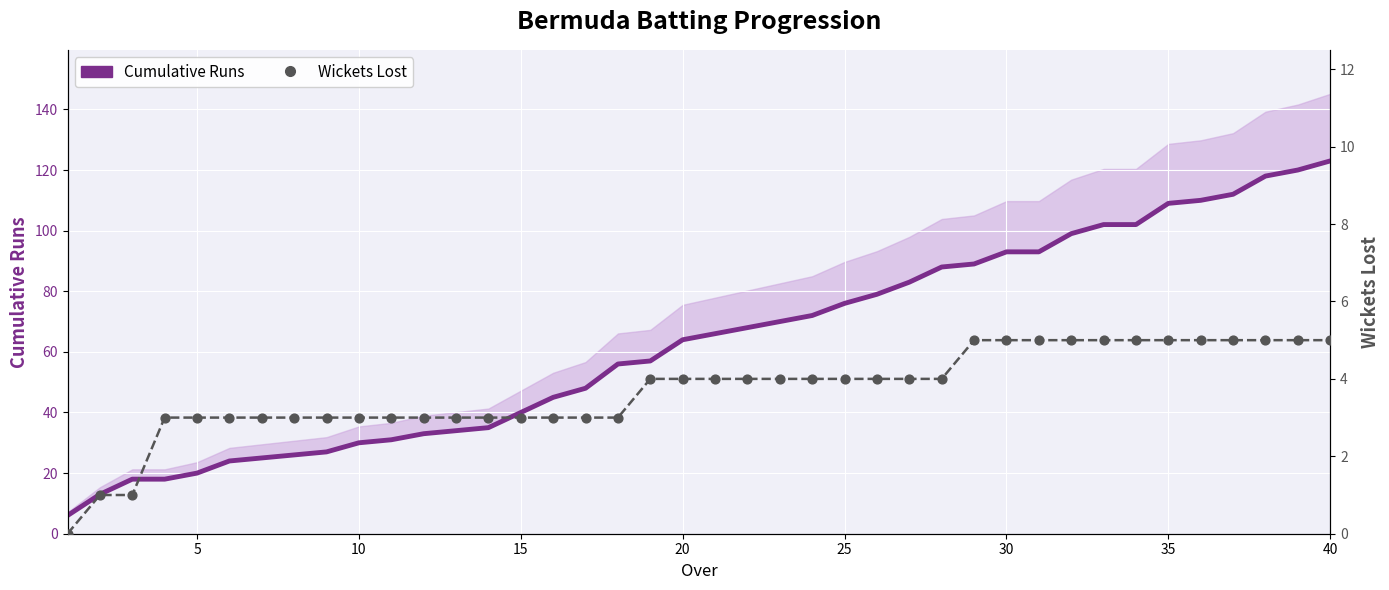

What are all the series names shown in the legend?

Cumulative Runs, Wickets Lost